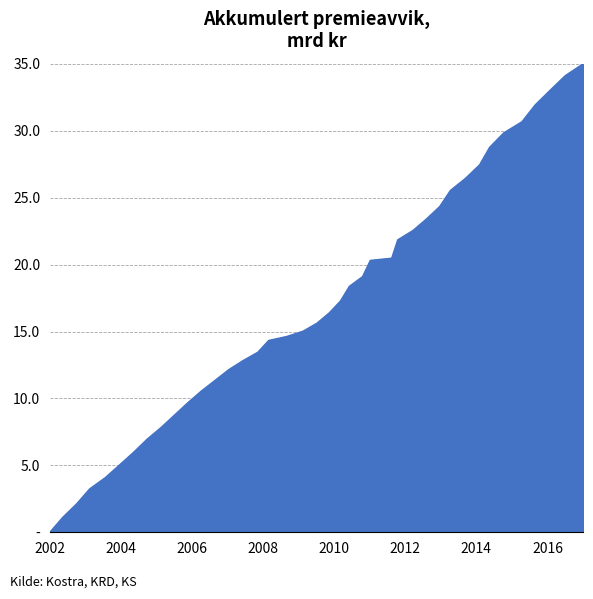

Does the chart display data point markers on the line(s)?

No